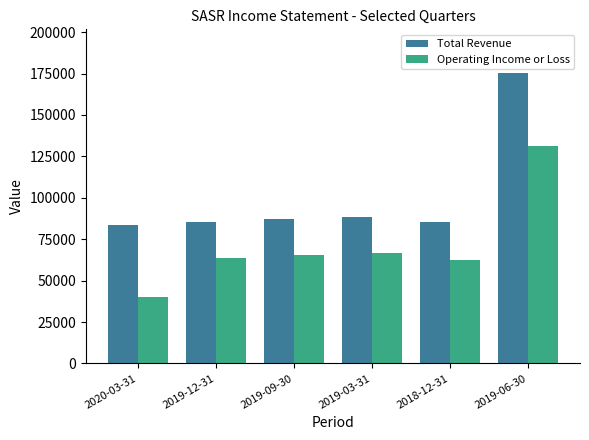

At which category is the sum across all series the highest?

2019-06-30